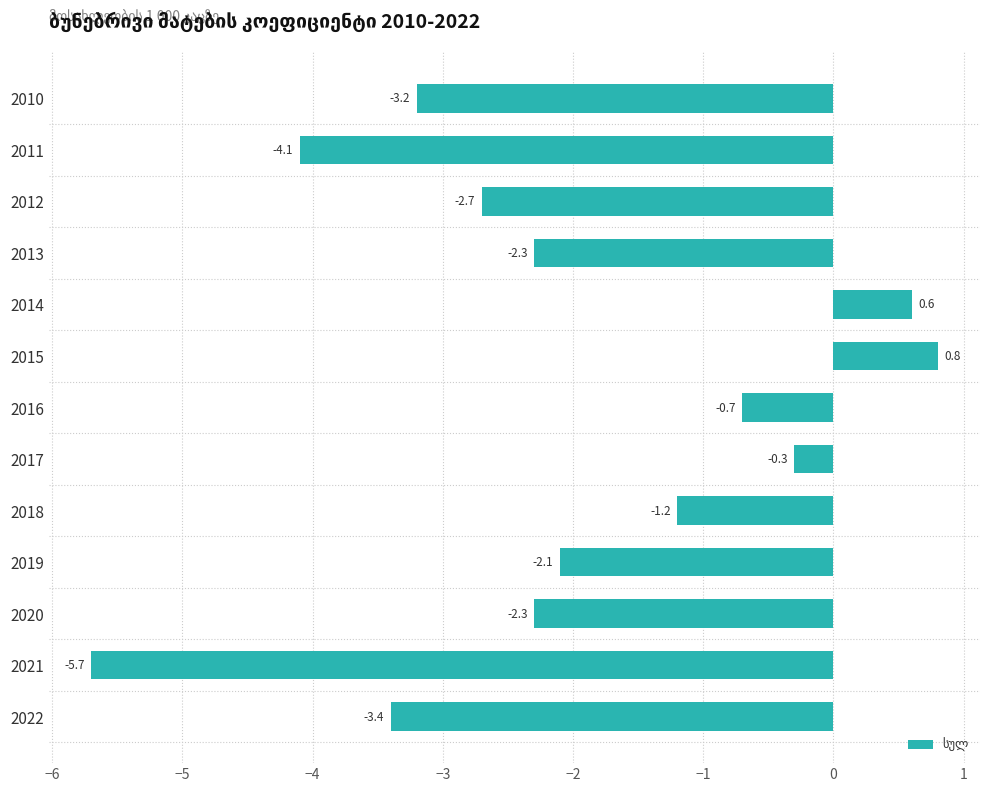

What is the sum of the values at 2012 and 2019?

-4.8